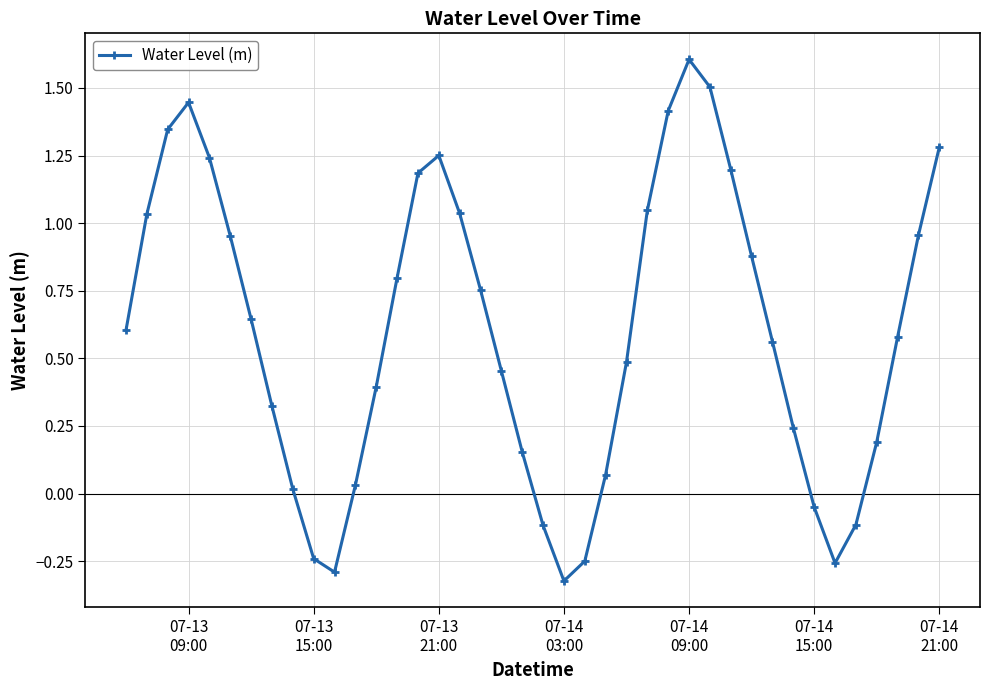

How many values are below zero?

8